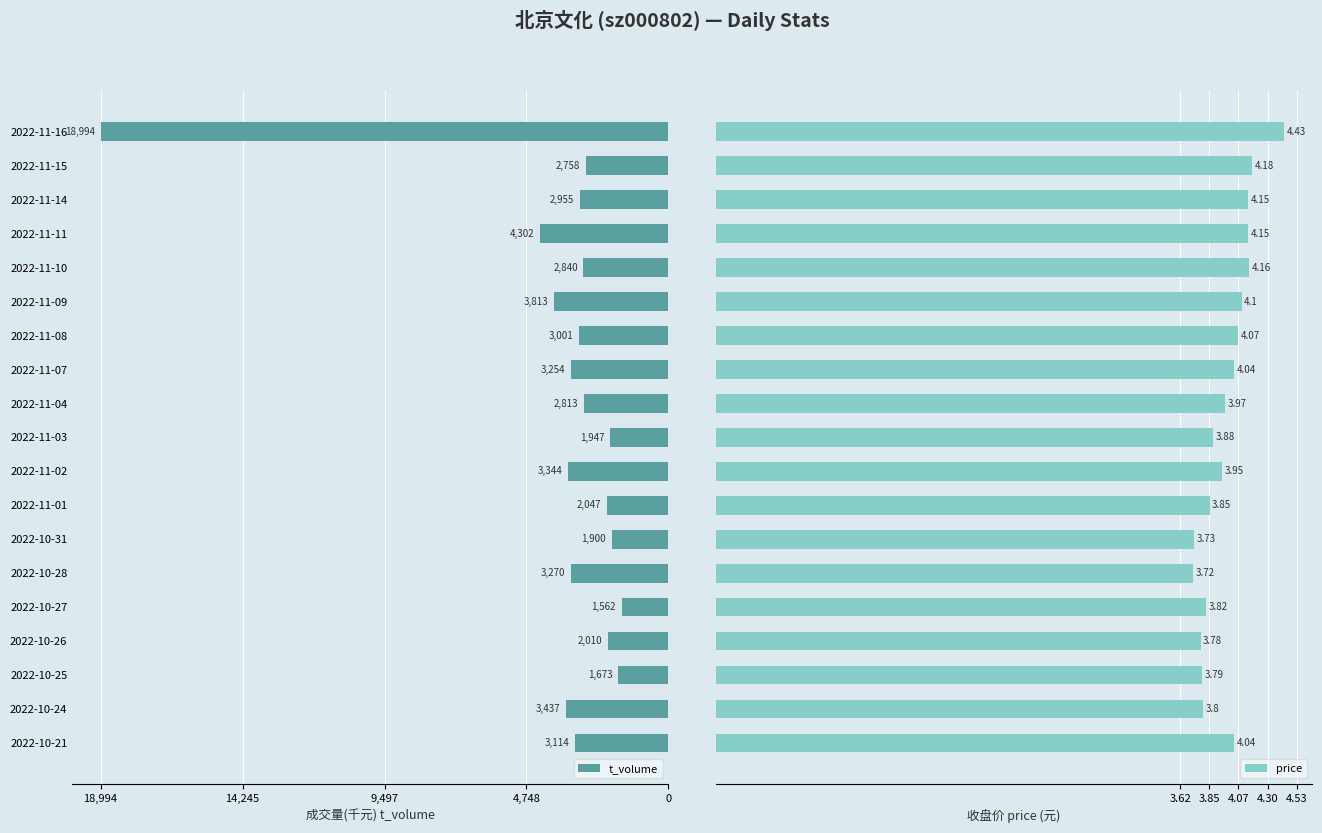

How many bars are there in each group?

2